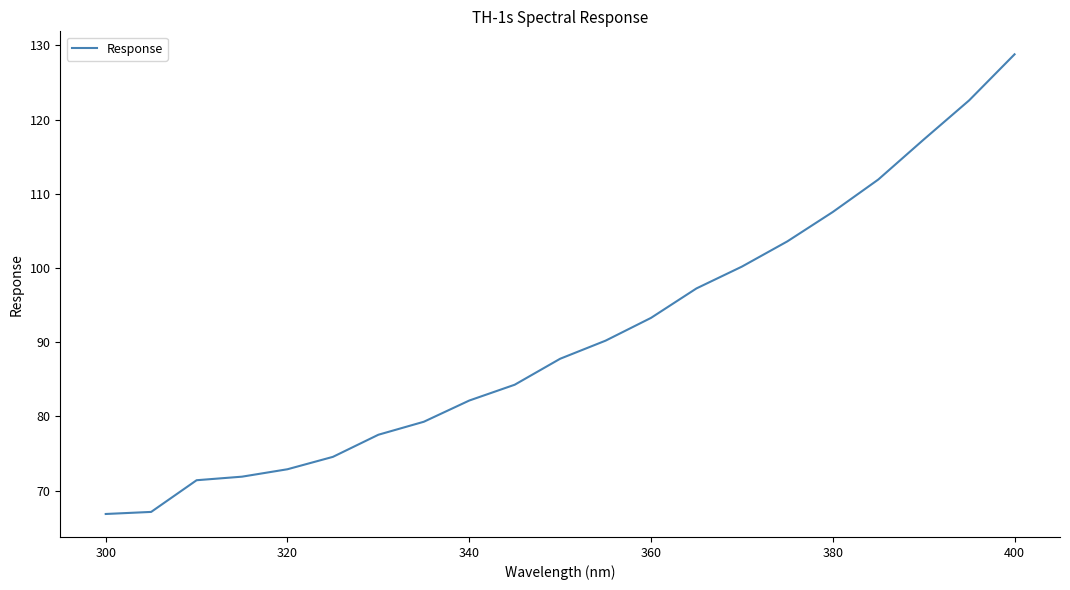

What is the greatest value displayed?

128.8